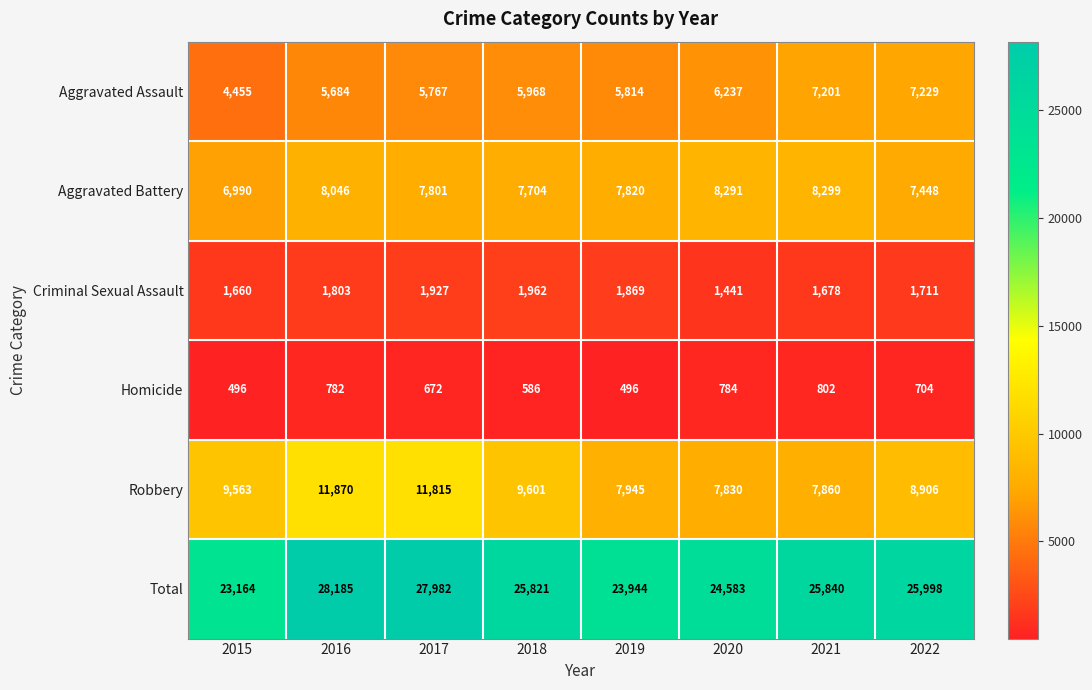

What is the difference between the highest and lowest values at 2018?

25235